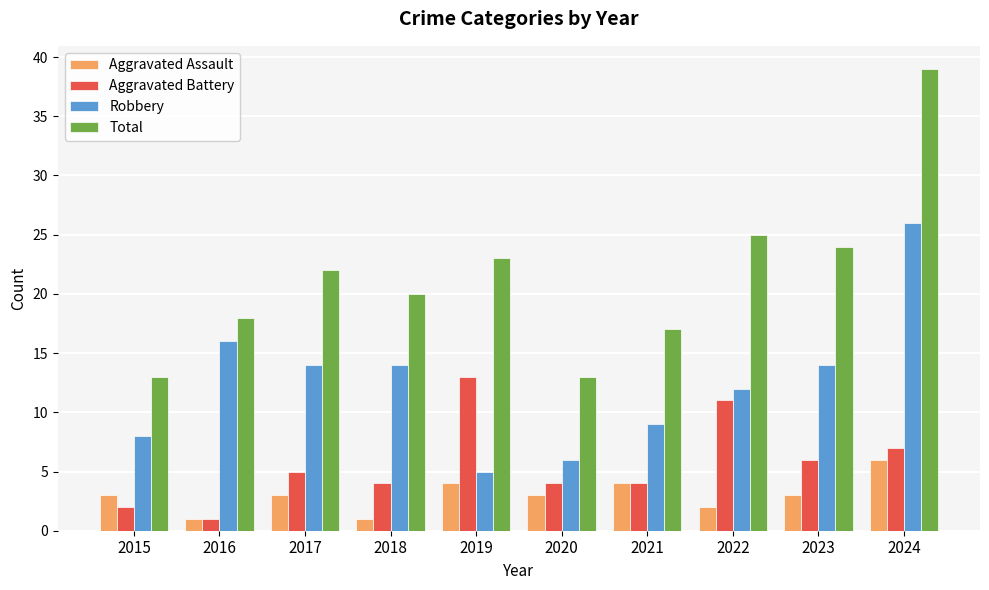

What is the difference between the highest and lowest values at 2018?

19